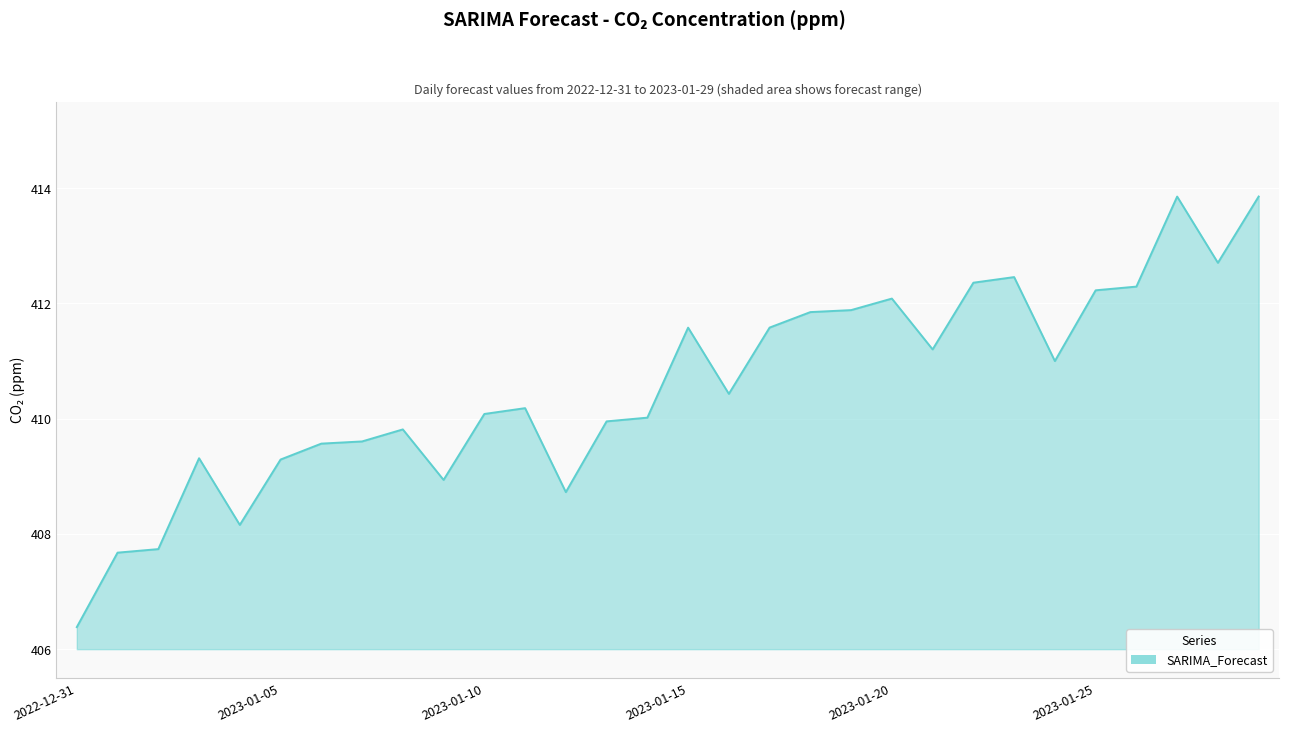

What is the smallest value displayed?

406.4